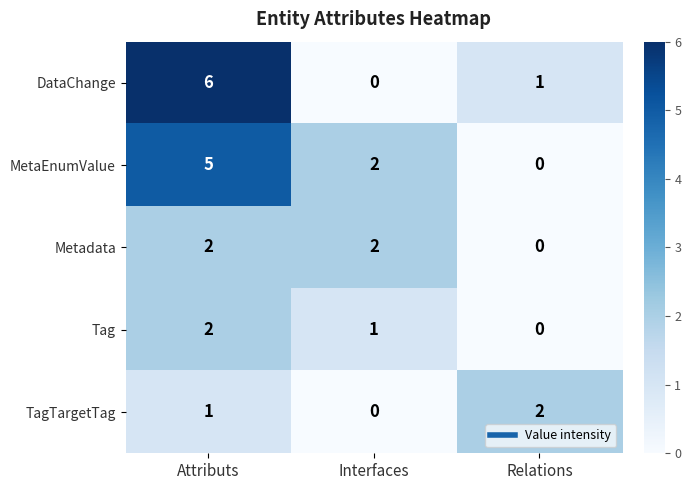

What is the difference between the DataChange values at Attributs and Relations?

5